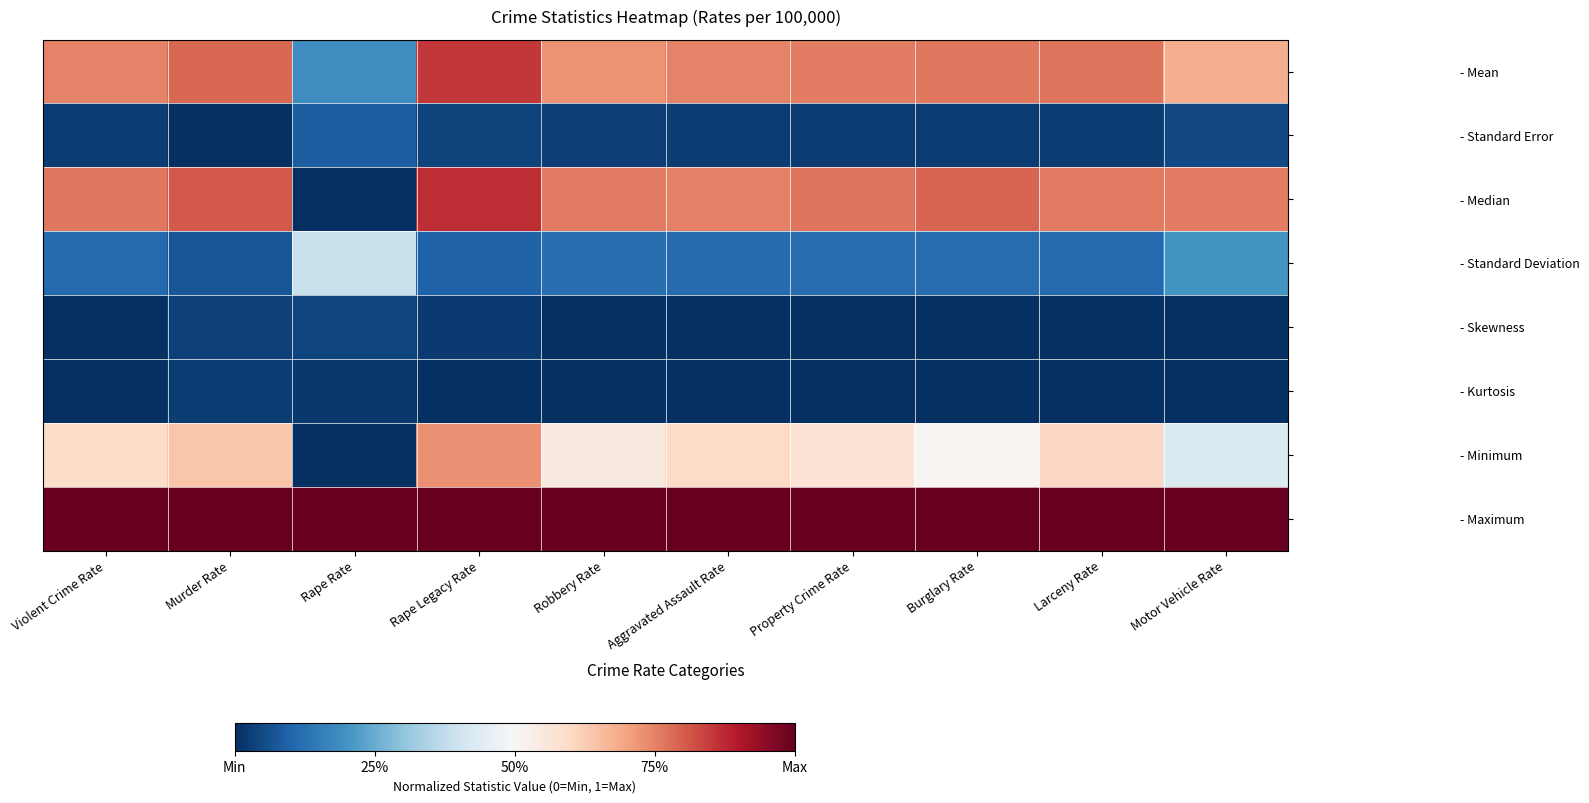

Reading right to left, list all the values displayed in this chart.

- Mean: Motor Vehicle Rate=0.7	Larceny Rate=0.8	Burglary Rate=0.8	Property Crime Rate=0.8	Aggravated Assault Rate=0.7	Robbery Rate=0.7	Rape Legacy Rate=0.9	Rape Rate=0.2	Murder Rate=0.8	Violent Crime Rate=0.7
- Standard Error: Motor Vehicle Rate=0.0	Larceny Rate=0.0	Burglary Rate=0.0	Property Crime Rate=0.0	Aggravated Assault Rate=0.0	Robbery Rate=0.0	Rape Legacy Rate=0.0	Rape Rate=0.1	Murder Rate=0.0	Violent Crime Rate=0.0
- Median: Motor Vehicle Rate=0.8	Larceny Rate=0.8	Burglary Rate=0.8	Property Crime Rate=0.8	Aggravated Assault Rate=0.8	Robbery Rate=0.8	Rape Legacy Rate=0.9	Rape Rate=0.0	Murder Rate=0.8	Violent Crime Rate=0.8
- Standard Deviation: Motor Vehicle Rate=0.2	Larceny Rate=0.1	Burglary Rate=0.1	Property Crime Rate=0.1	Aggravated Assault Rate=0.1	Robbery Rate=0.1	Rape Legacy Rate=0.1	Rape Rate=0.4	Murder Rate=0.1	Violent Crime Rate=0.1
- Skewness: Motor Vehicle Rate=0.0	Larceny Rate=0.0	Burglary Rate=0.0	Property Crime Rate=0.0	Aggravated Assault Rate=0.0	Robbery Rate=0.0	Rape Legacy Rate=0.0	Rape Rate=0.0	Murder Rate=0.0	Violent Crime Rate=0.0
- Kurtosis: Motor Vehicle Rate=0.0	Larceny Rate=0.0	Burglary Rate=0.0	Property Crime Rate=0.0	Aggravated Assault Rate=0.0	Robbery Rate=0.0	Rape Legacy Rate=0.0	Rape Rate=0.0	Murder Rate=0.0	Violent Crime Rate=0.0
- Minimum: Motor Vehicle Rate=0.4	Larceny Rate=0.6	Burglary Rate=0.5	Property Crime Rate=0.6	Aggravated Assault Rate=0.6	Robbery Rate=0.5	Rape Legacy Rate=0.7	Rape Rate=0.0	Murder Rate=0.6	Violent Crime Rate=0.6
- Maximum: Motor Vehicle Rate=1.0	Larceny Rate=1.0	Burglary Rate=1.0	Property Crime Rate=1.0	Aggravated Assault Rate=1.0	Robbery Rate=1.0	Rape Legacy Rate=1.0	Rape Rate=1.0	Murder Rate=1.0	Violent Crime Rate=1.0